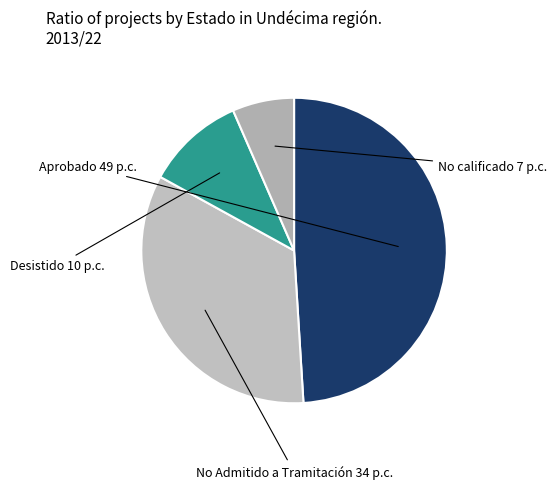

Which slice is the smallest?

No calificado